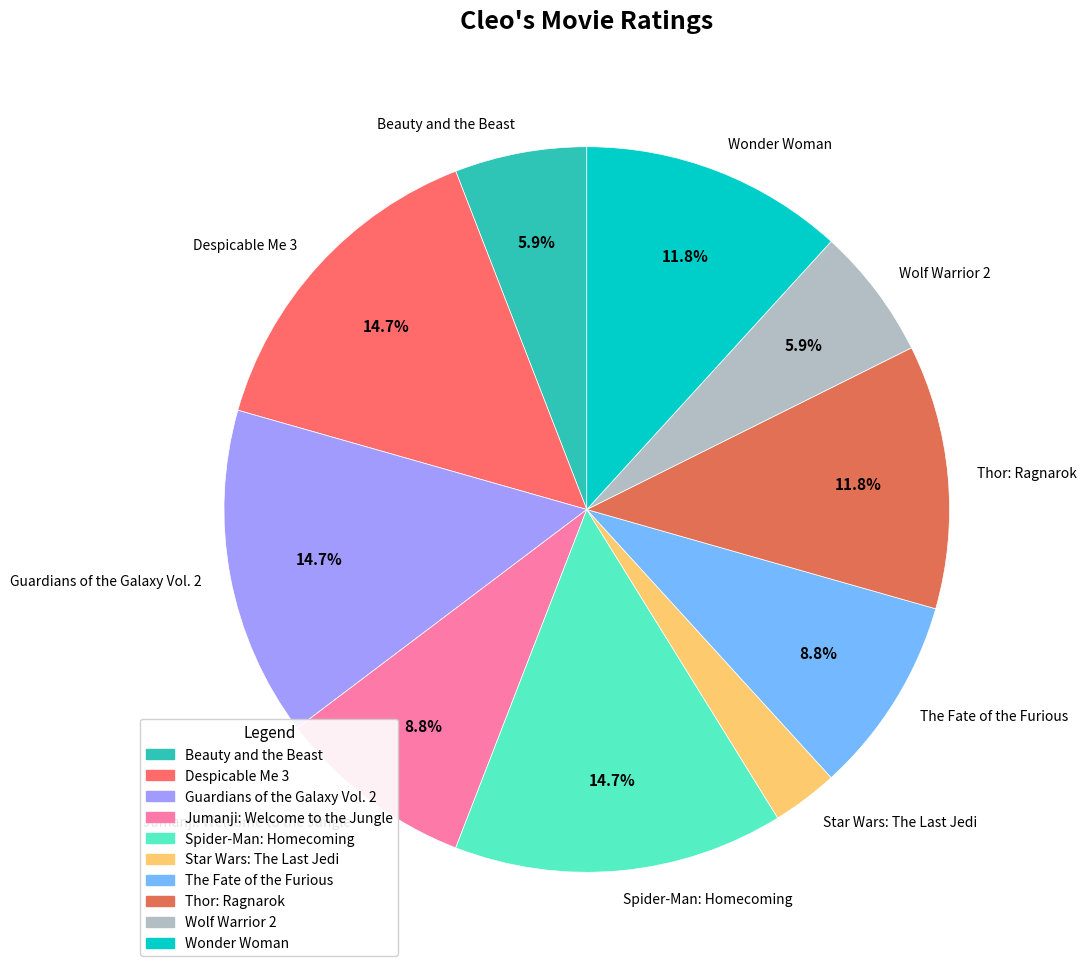

Count the number of slices in the pie.

10